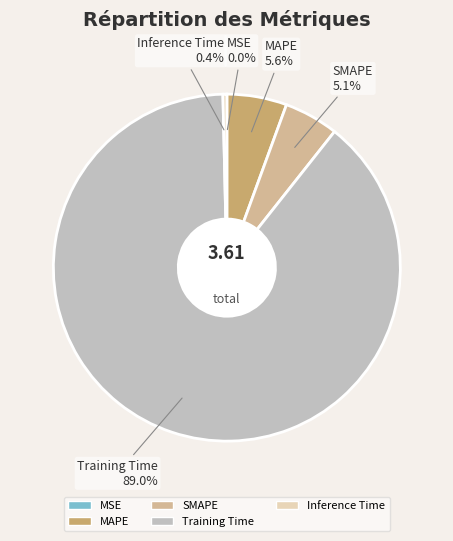

Does any single category account for the majority?

Yes